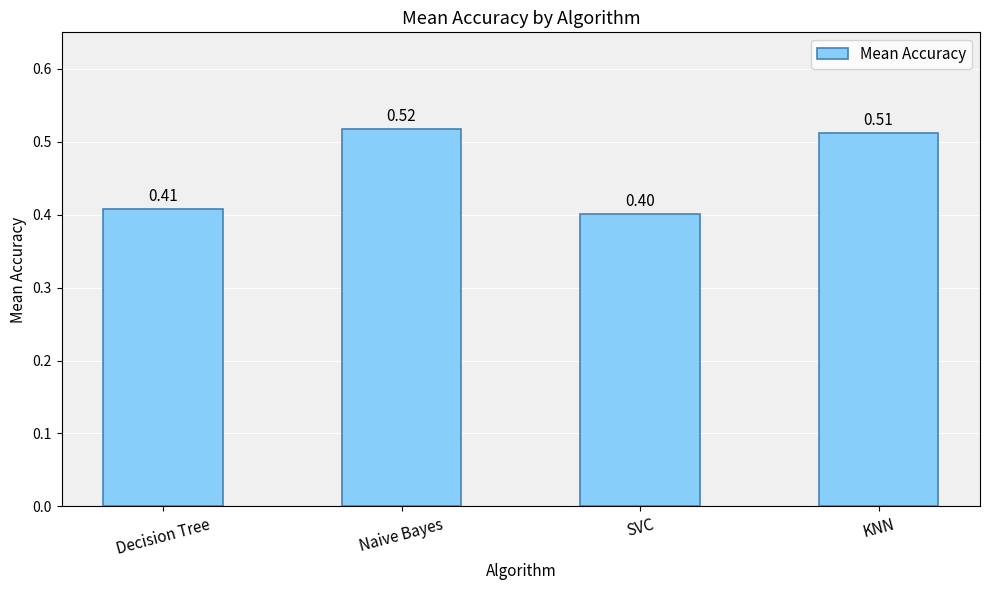

List the labels in order of value, smallest first.

SVC, Decision Tree, KNN, Naive Bayes